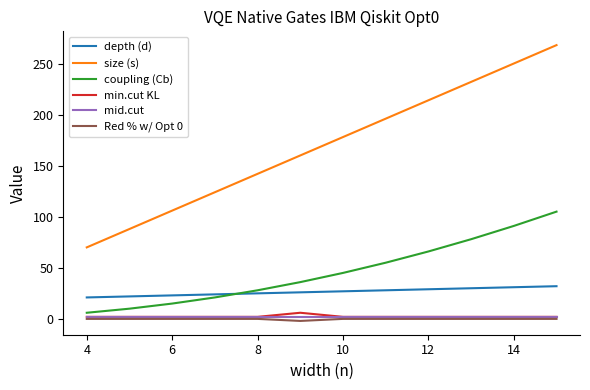

What is the maximum value shown in the chart?

268